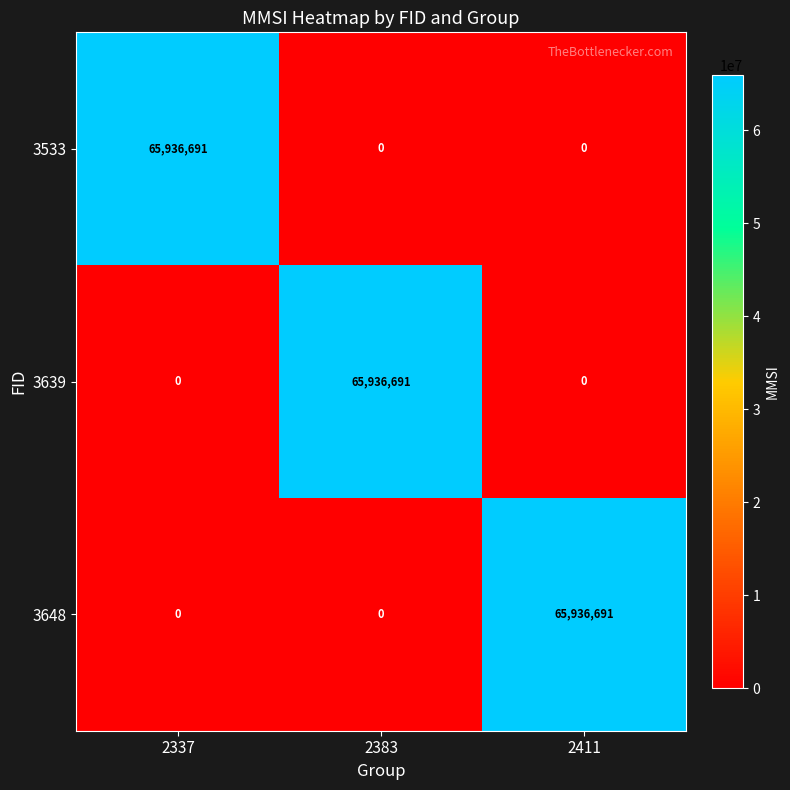

What is the sum of all 3533 values?

65936691